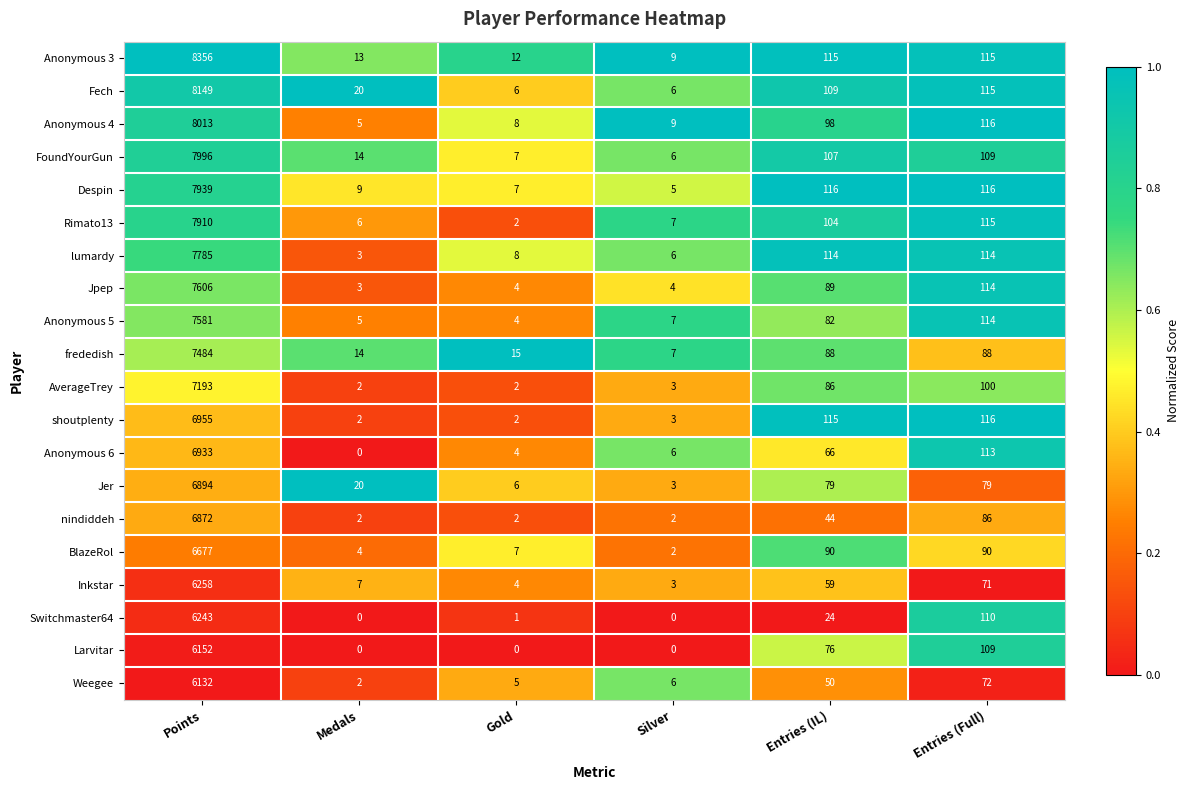

Which label corresponds to the largest value in the chart?

Points